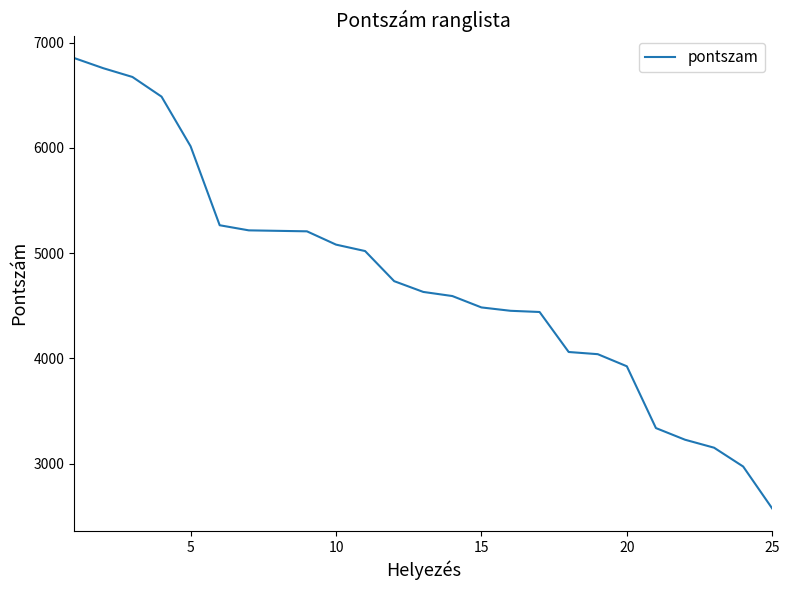

What is the smallest value displayed?

2574.5